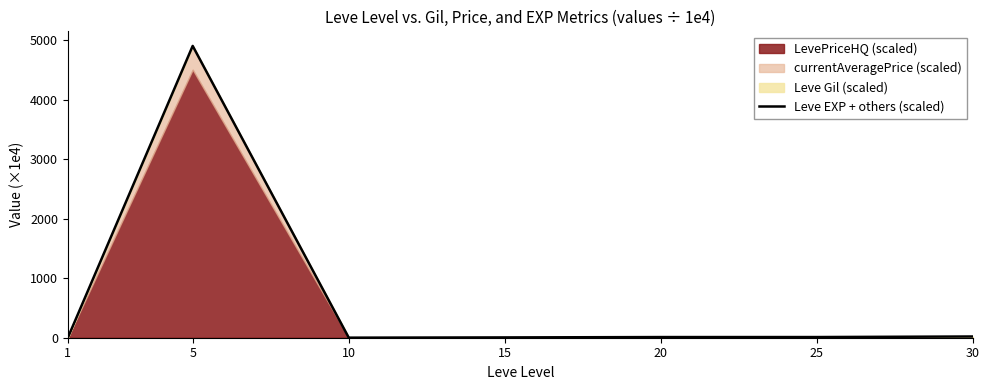

Where does the data first go above 11?

5